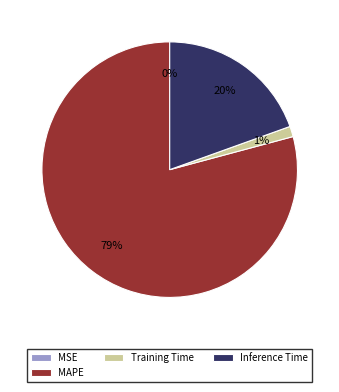

What is the majority slice?

MAPE